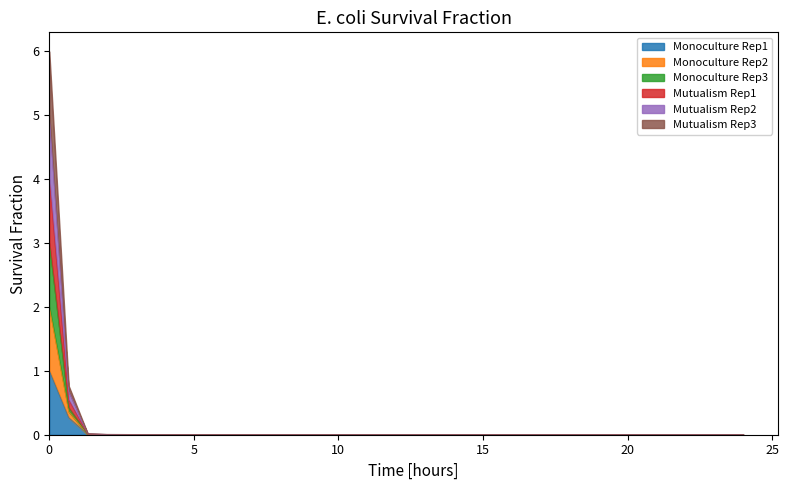

True or false: Monoculture Rep2 and Mutualism Rep1 intersect in this chart.

False